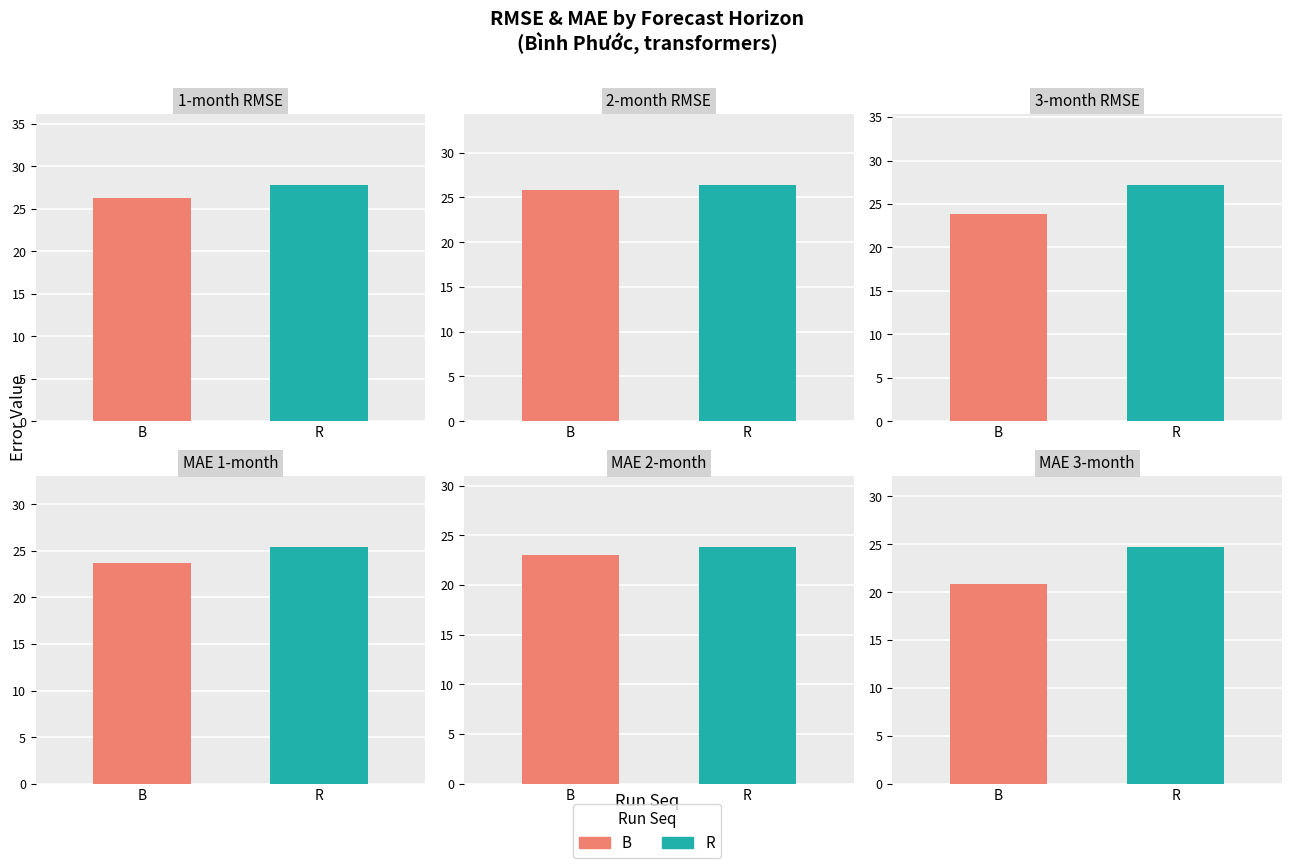

What is the maximum value shown in the chart?

27.9